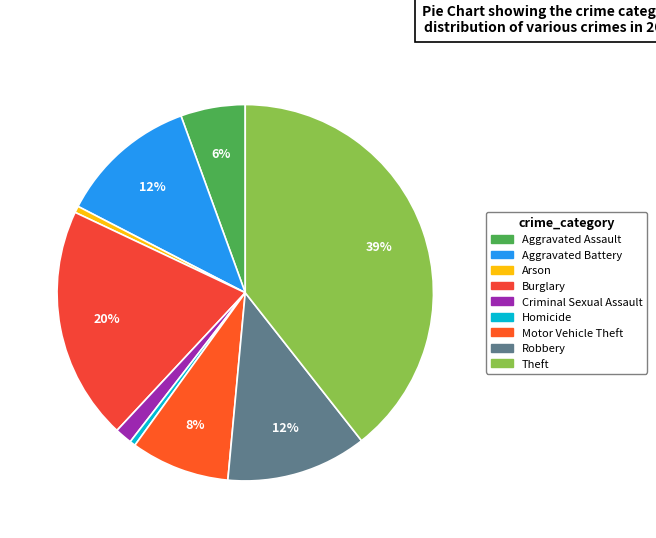

Count the number of slices in the pie.

9